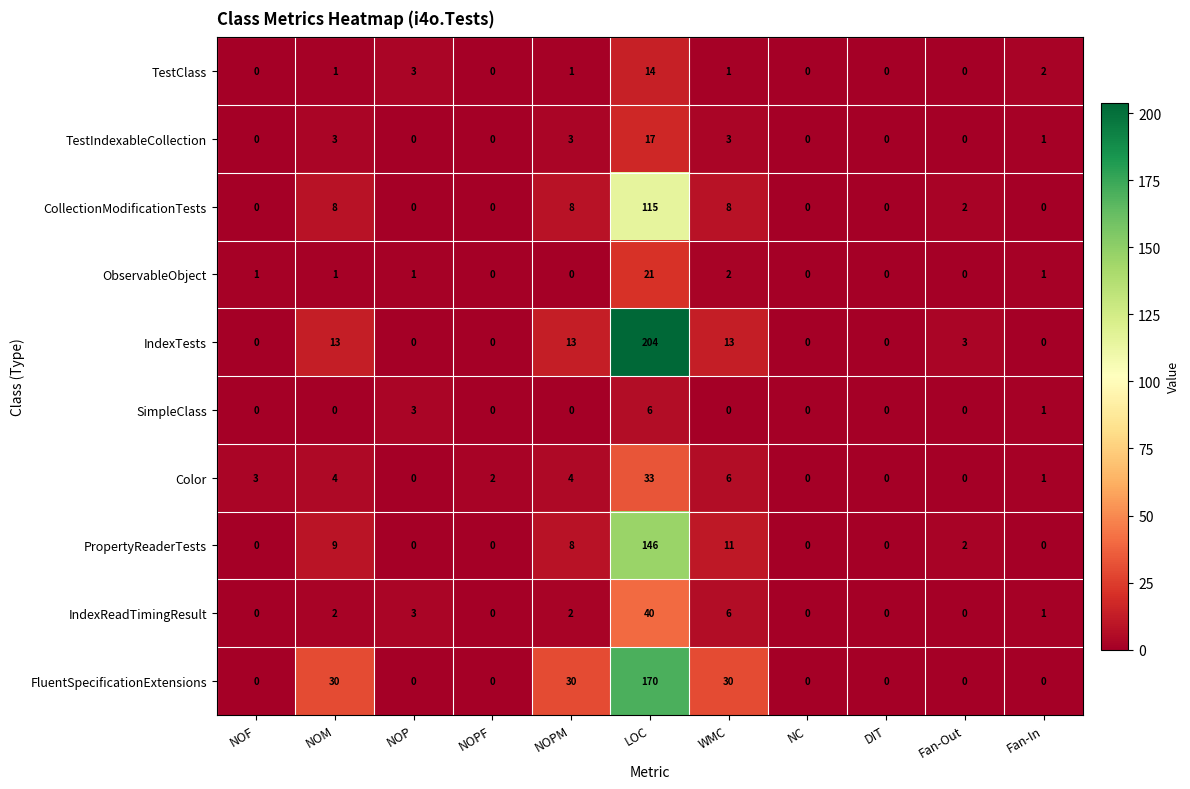

Which series has the largest range (max minus min)?

IndexTests